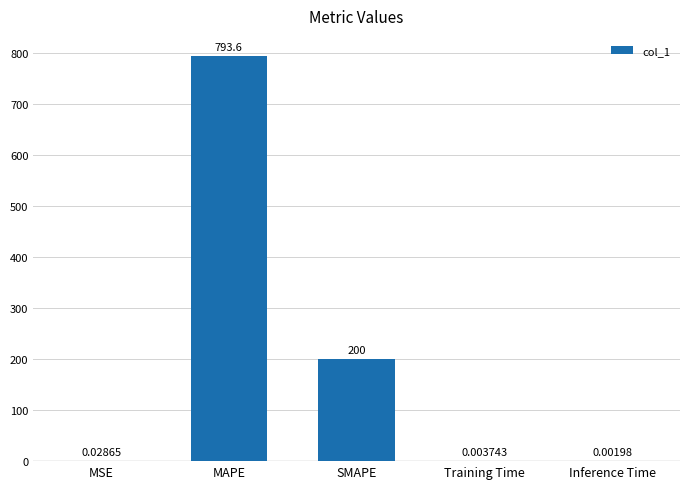

Which has a higher value, MSE or Inference Time?

MSE